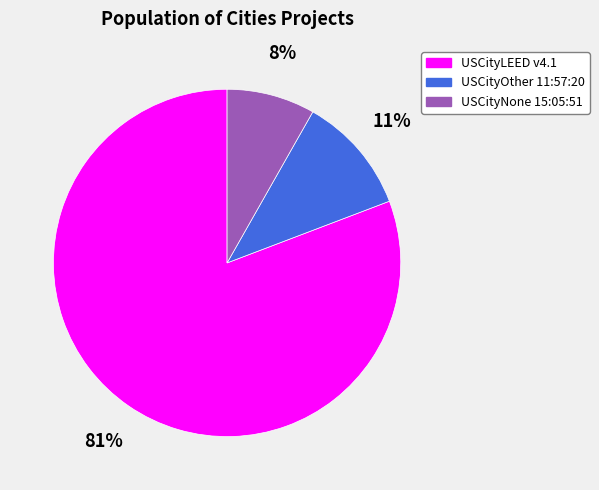

Count the number of slices in the pie.

3